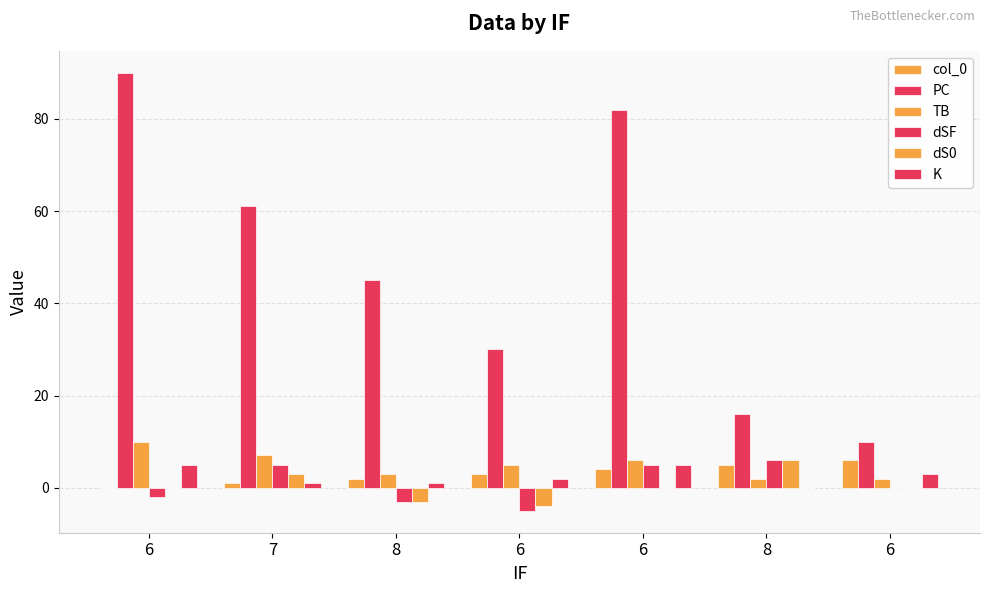

What is the label of the 4th bar from the left?

6